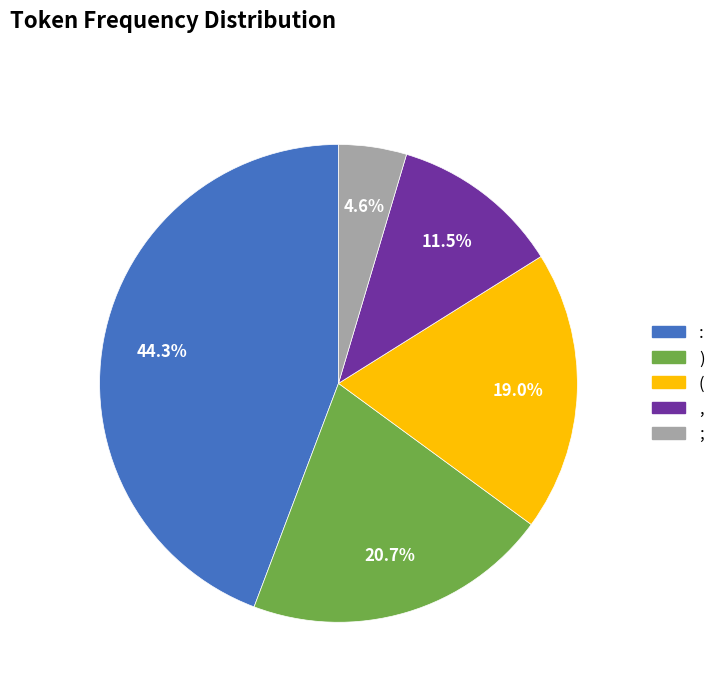

Approximately how many times larger is the value at ( compared to )?

0.9